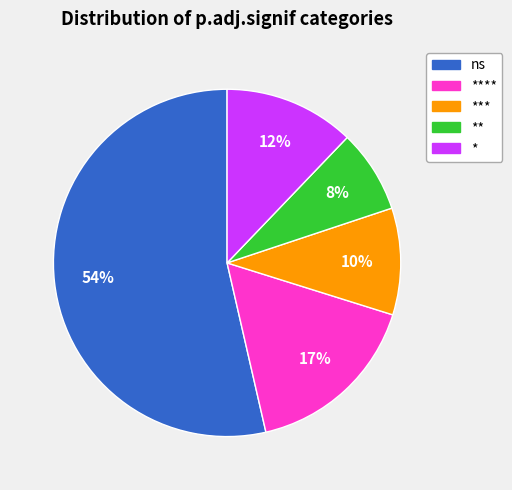

To the nearest percent, what is the difference between the largest and smallest slice percentages?

46%